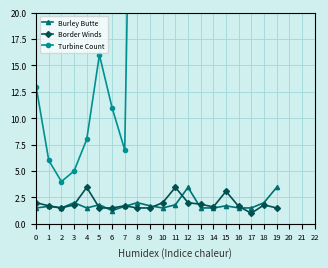

Reading left to right, extract all data points from this chart.

Burley Butte: 0=1.5	1=1.6	2=1.5	3=2.0	4=1.5	5=1.8	6=1.2	7=1.6	8=2.0	9=1.7	10=1.5	11=1.8	12=3.5	13=1.5	14=1.5	15=1.7	16=1.5	17=1.5	18=2.0	19=3.5
Border Winds: 0=2.0	1=1.7	2=1.5	3=1.8	4=3.5	5=1.5	6=1.5	7=1.7	8=1.5	9=1.5	10=2.0	11=3.5	12=2.0	13=1.9	14=1.6	15=3.1	16=1.6	17=1.0	18=1.8	19=1.5
Turbine Count: 0=13.0	1=6.0	2=4.0	3=5.0	4=8.0	5=16.0	6=11.0	7=7.0	8=75.0	9=57.0	10=66.0	11=55.0	12=42.0	13=50.0	14=100.0	15=55.0	16=74.0	17=66.0	18=50.0	19=43.0